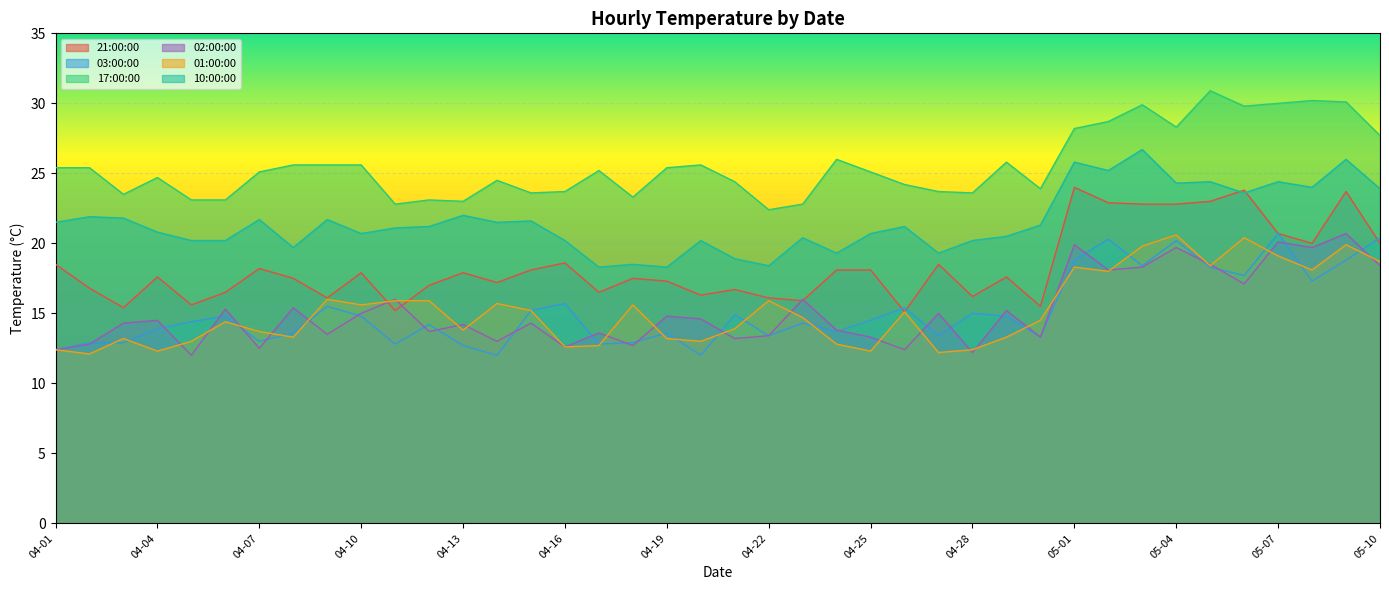

In 01:00:00, how many points are lower than both neighbors (excluding endpoints)?

12